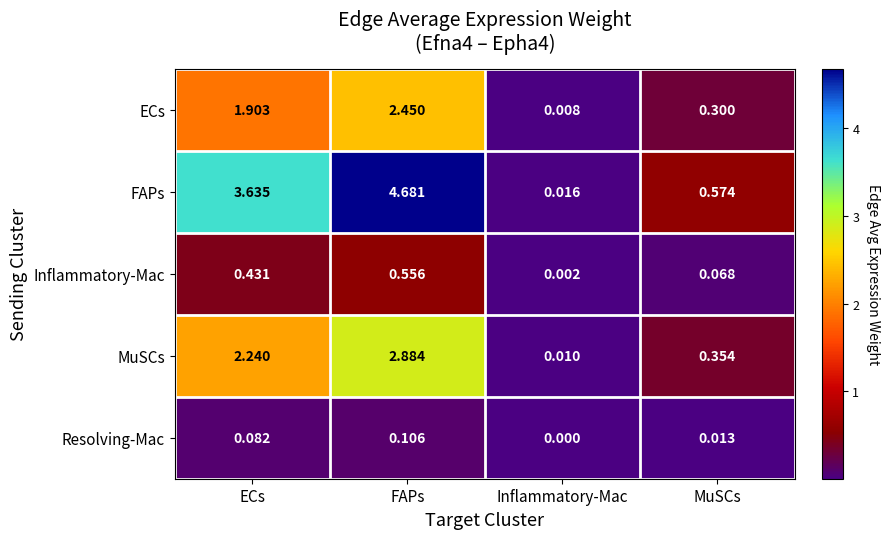

Rank the series by their maximum value, from highest to lowest.

FAPs, MuSCs, ECs, Inflammatory-Mac, Resolving-Mac